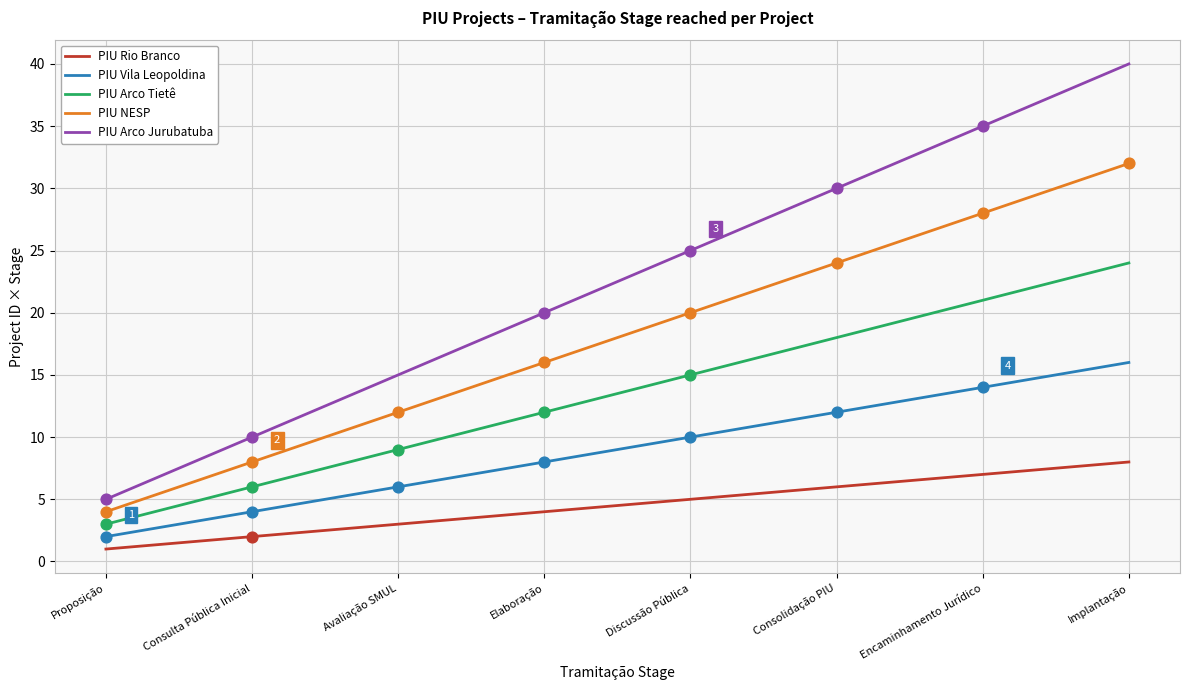

What are all the series names shown in the legend?

PIU Rio Branco, PIU Vila Leopoldina, PIU Arco Tietê, PIU NESP, PIU Arco Jurubatuba